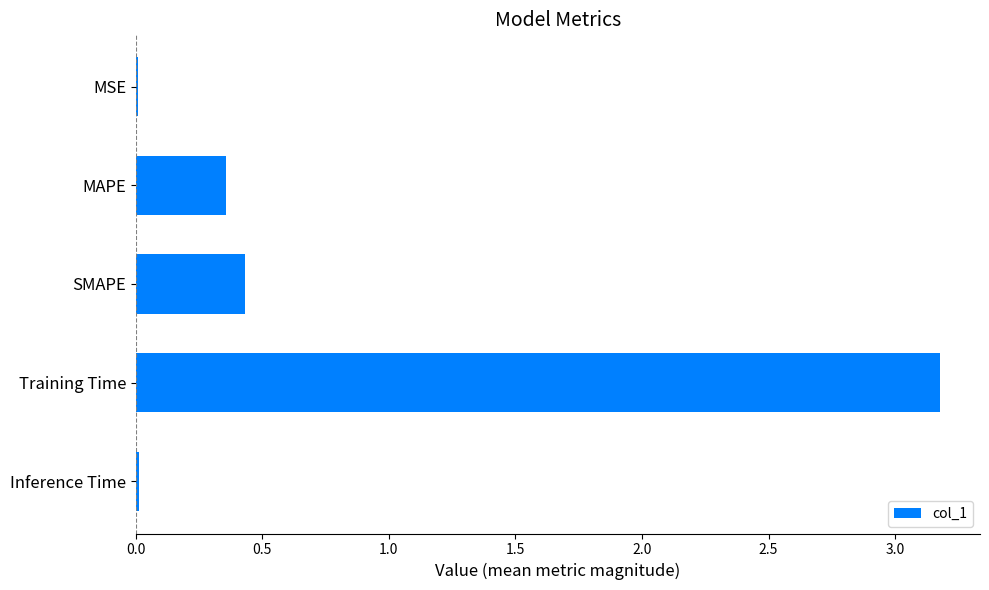

Is it true that the value at Training Time is 1.3?

False